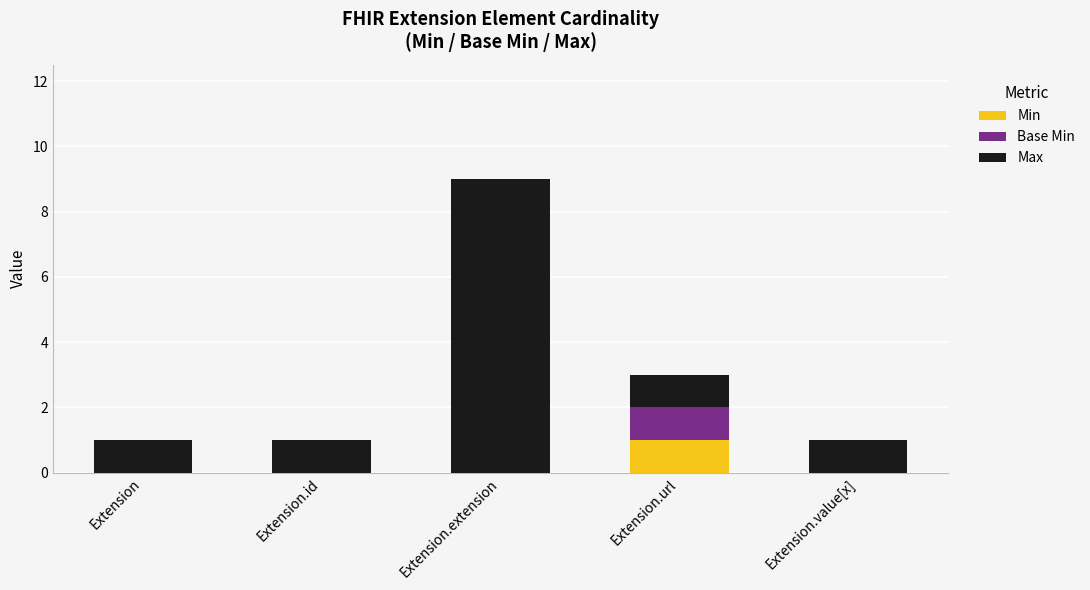

Reading left to right, what are the values for Min?

Extension=0	Extension.id=0	Extension.extension=0	Extension.url=1	Extension.value[x]=0